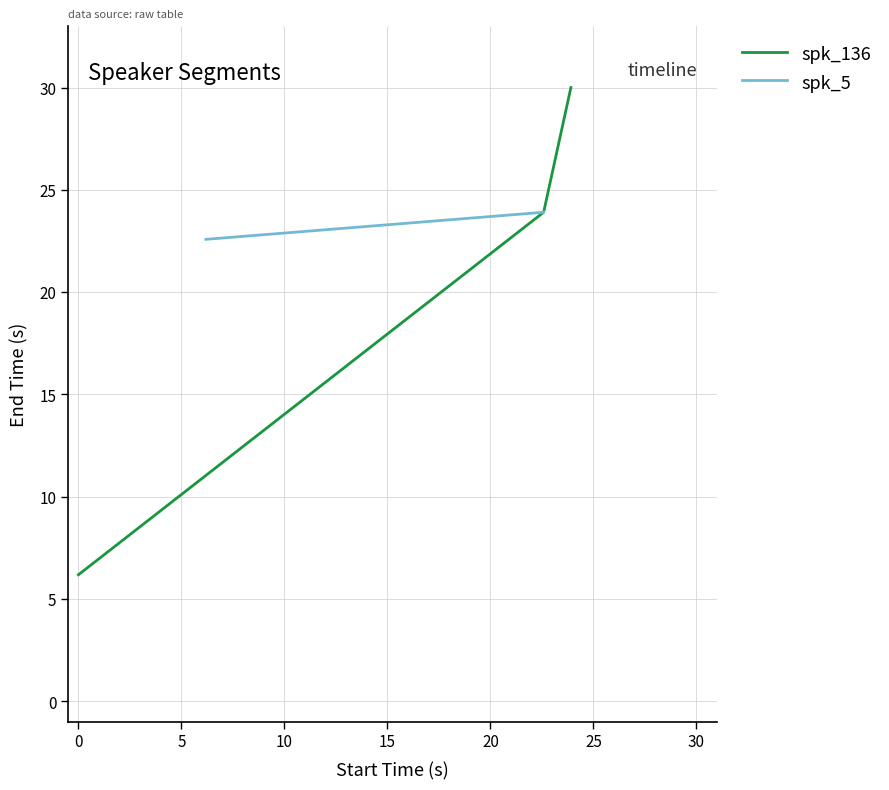

Count the number of categories in the chart.

3